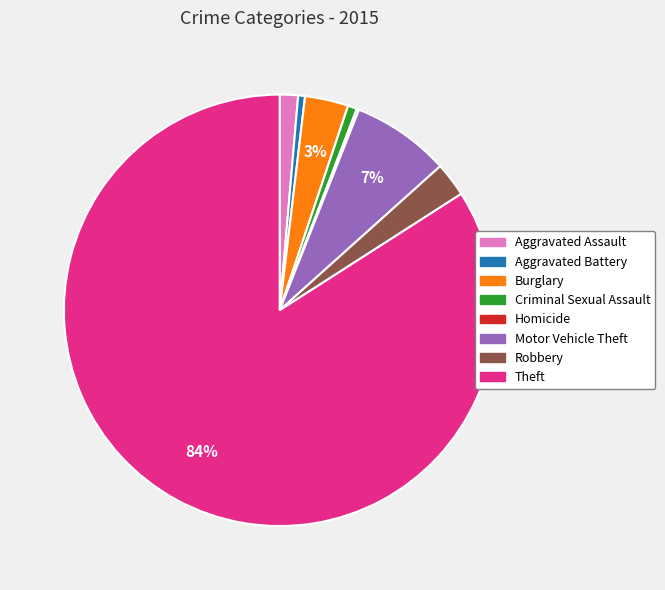

To the nearest percent, what is the combined percentage of Aggravated Battery and Aggravated Assault?

2%